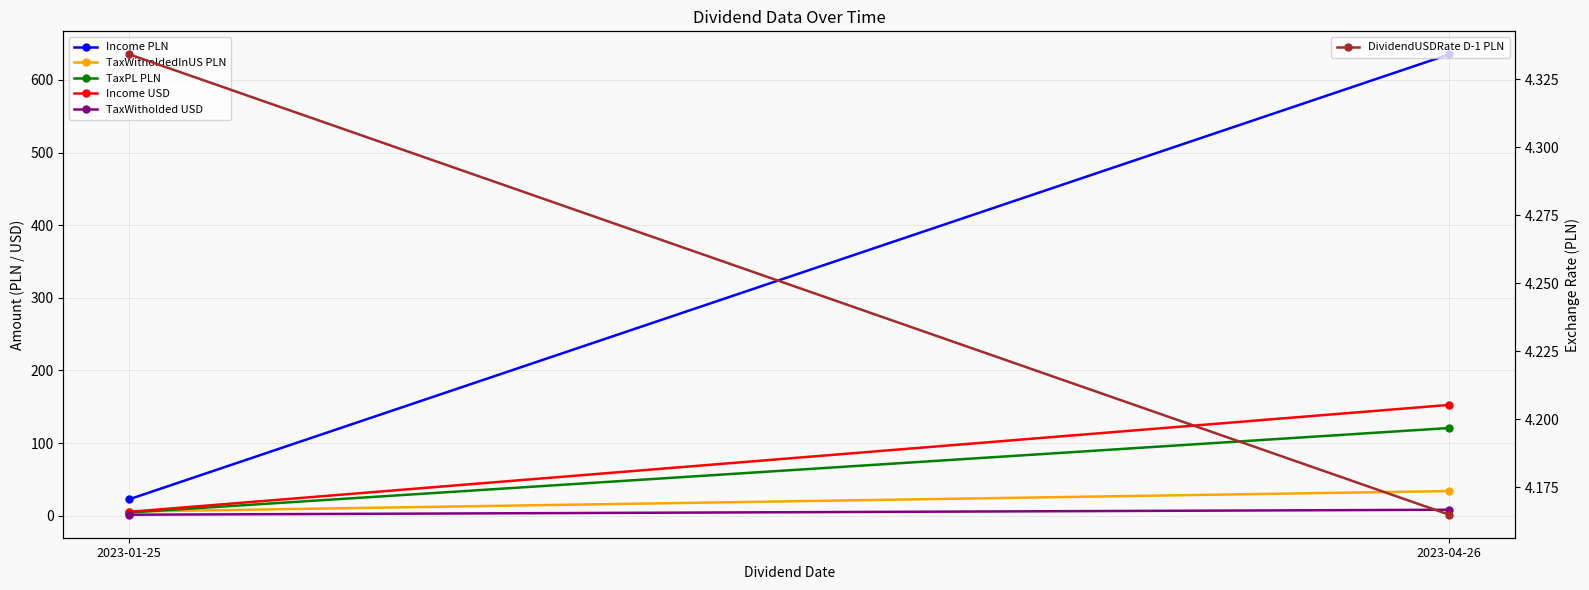

How many data points in Income PLN are less than 635?

1